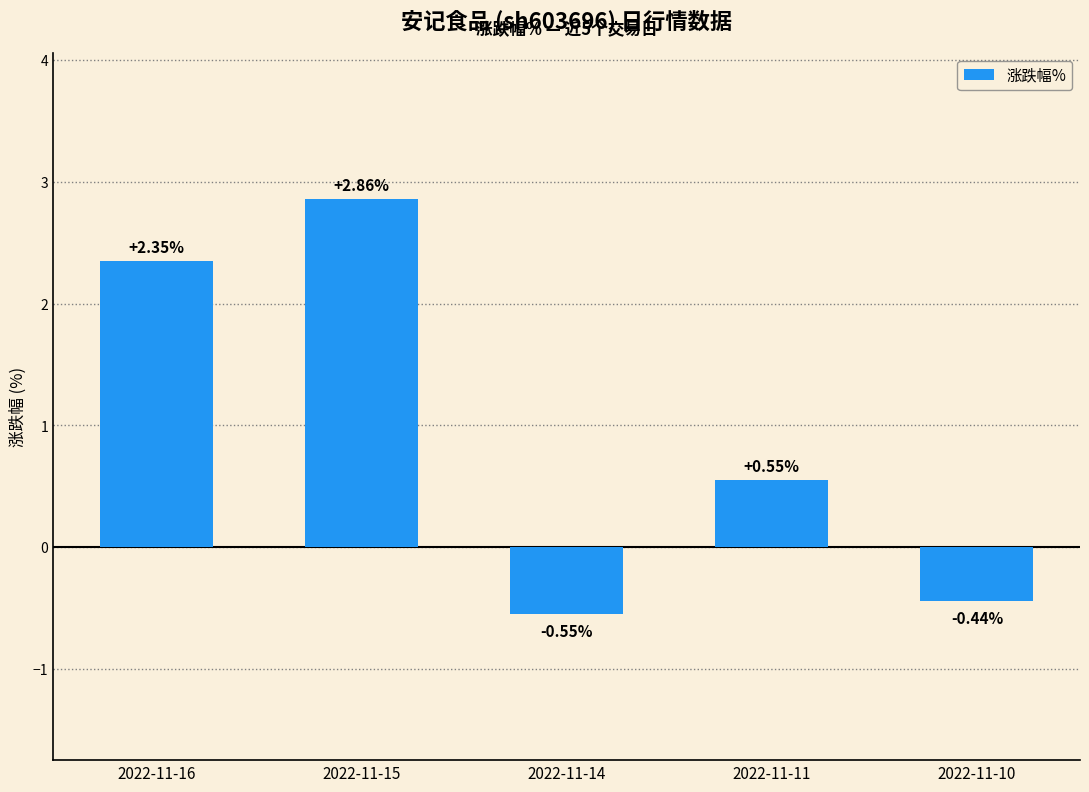

Between 2022-11-11 and 2022-11-10, which is larger?

2022-11-11